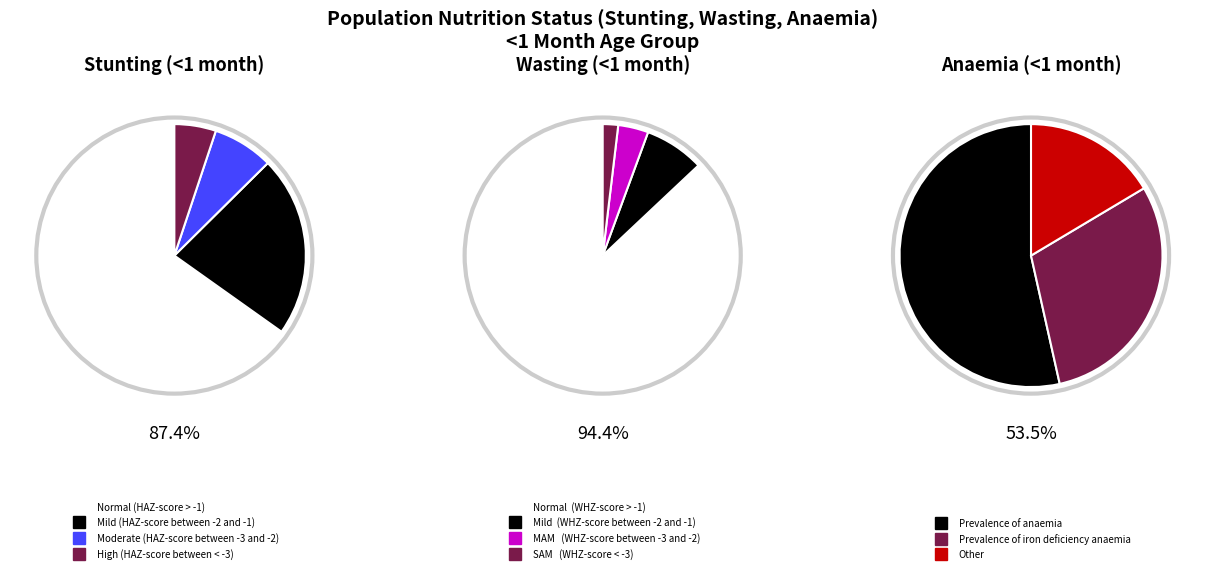

Is it true that Normal (HAZ-score > -1) is 65% of the pie?

True